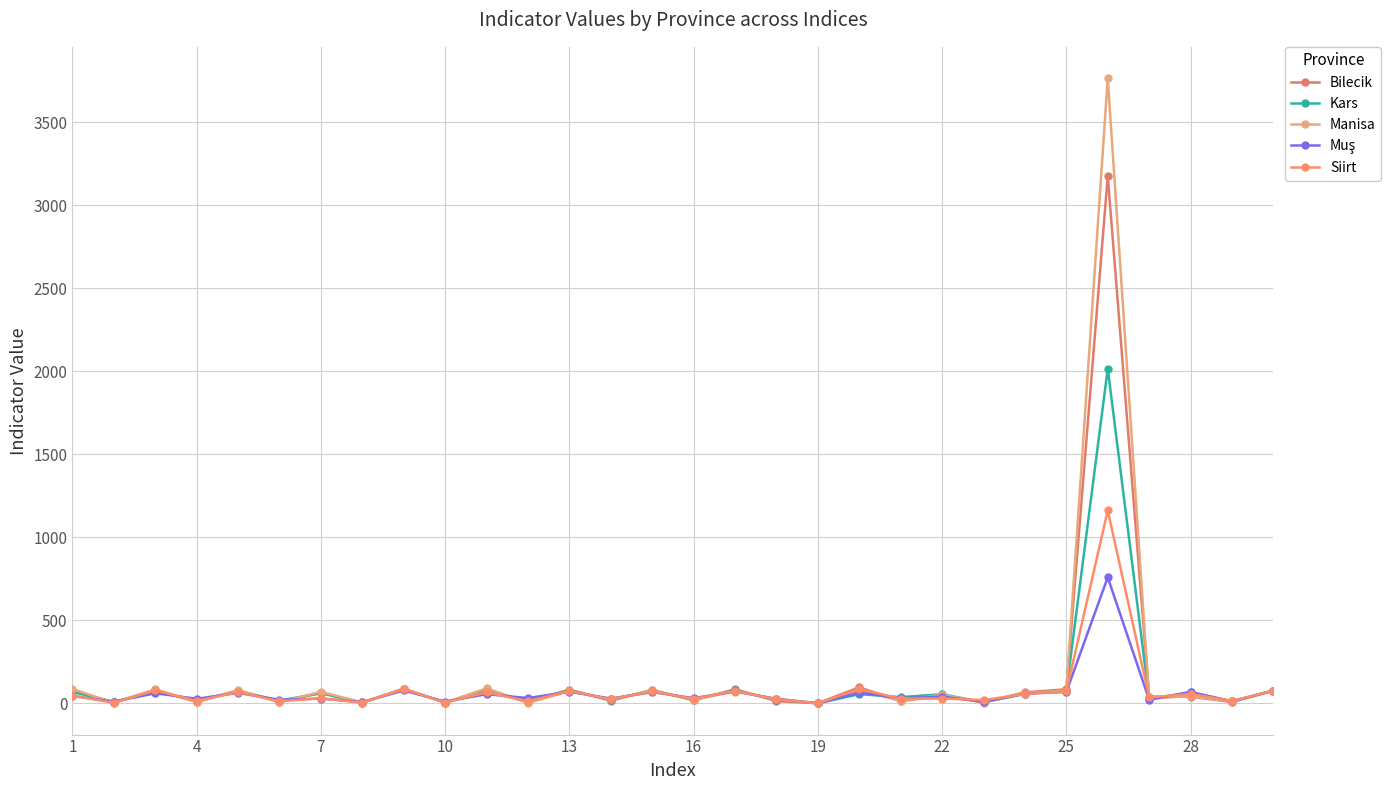

Is this an area chart (filled region under the line)?

No